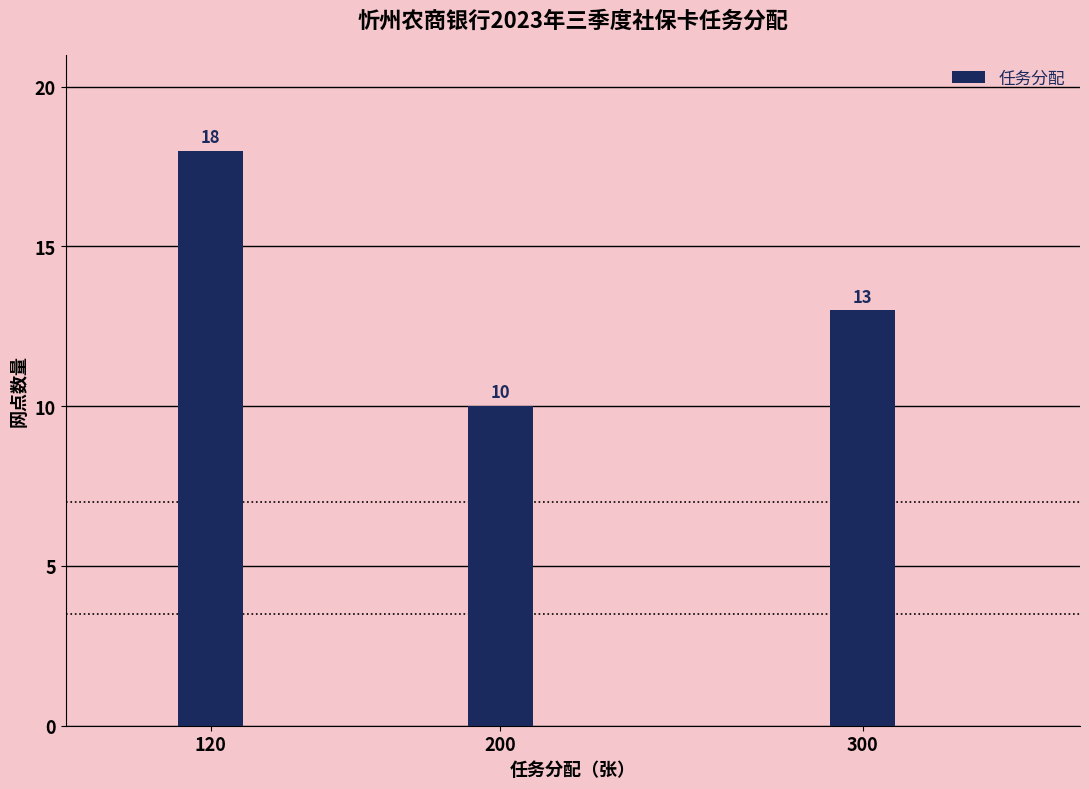

Reading right to left, list all the values displayed in this chart.

300=13	200=10	120=18